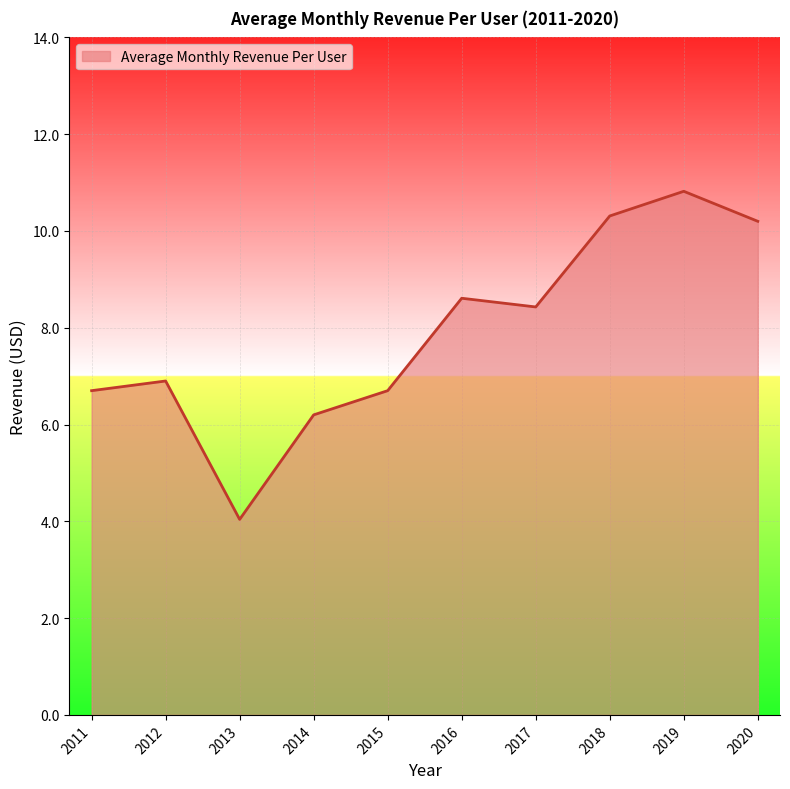

Where is the first local maximum?

2012